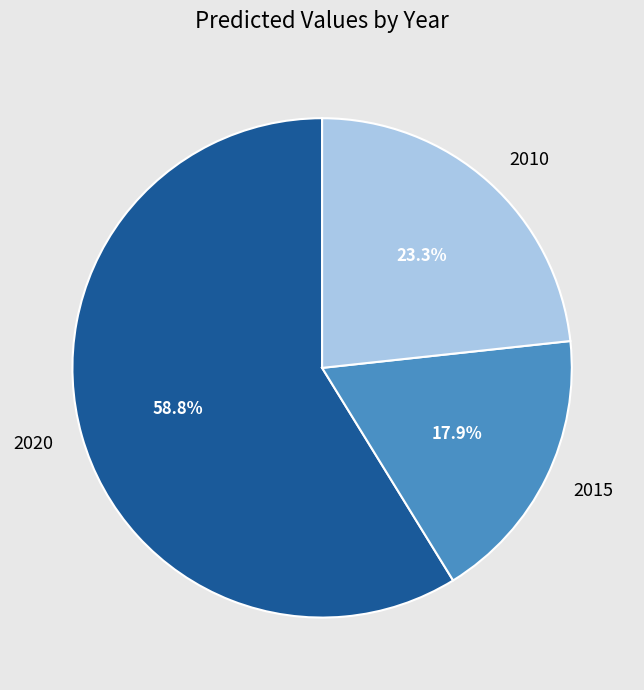

Which category has the biggest portion of the pie?

2020